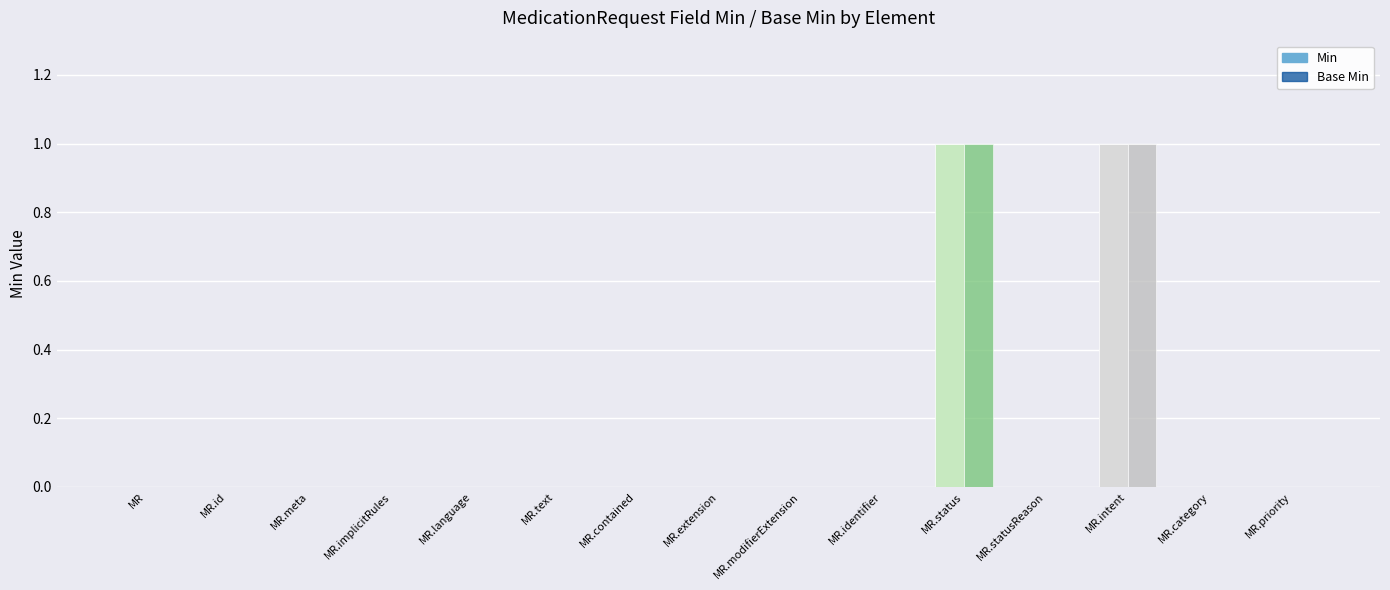

How many groups of bars are there?

15